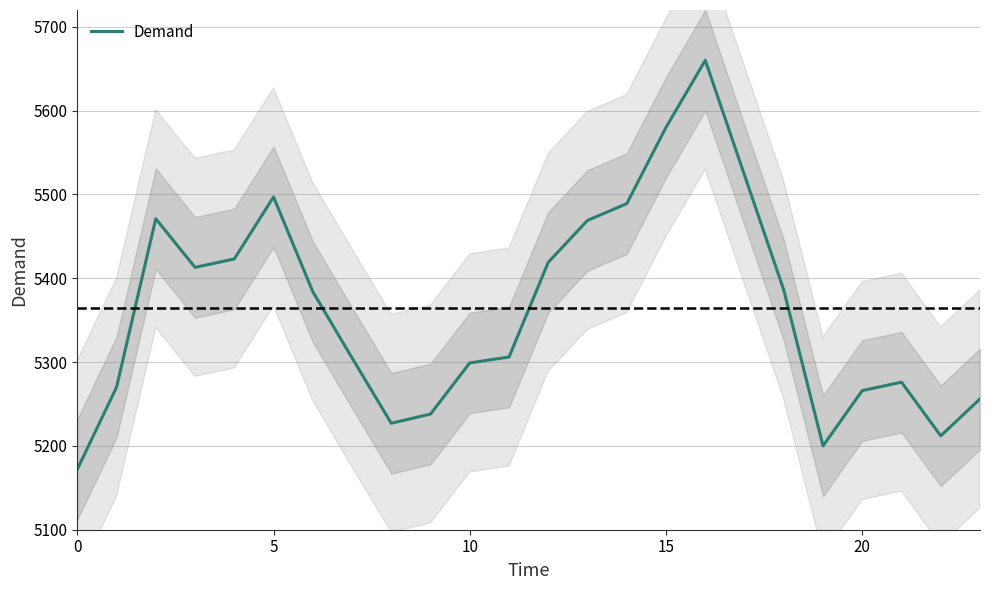

What is the value of the 15th point from the left?

5489